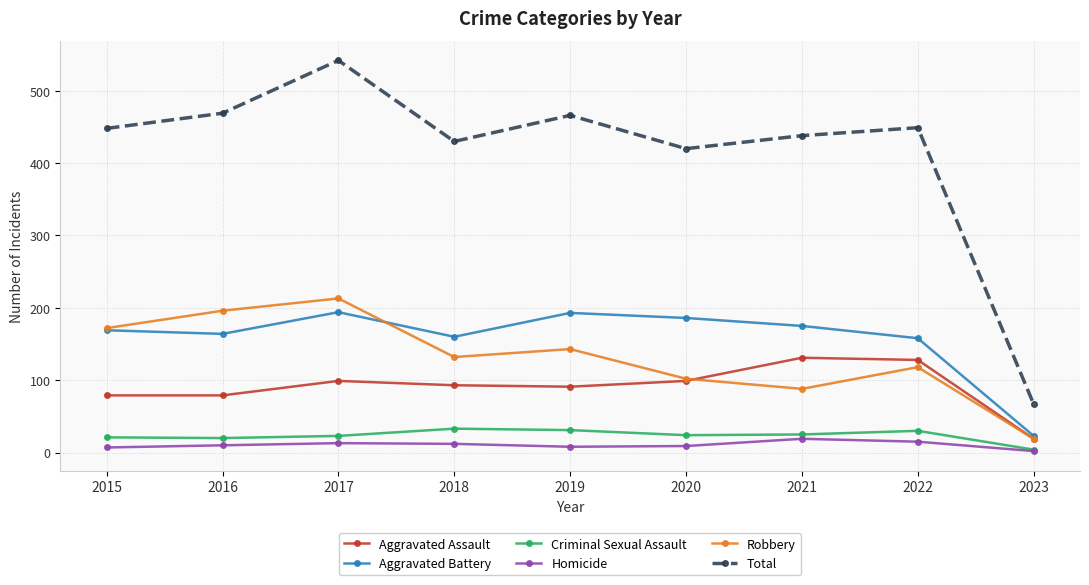

True or false: Aggravated Assault and Homicide intersect in this chart.

False